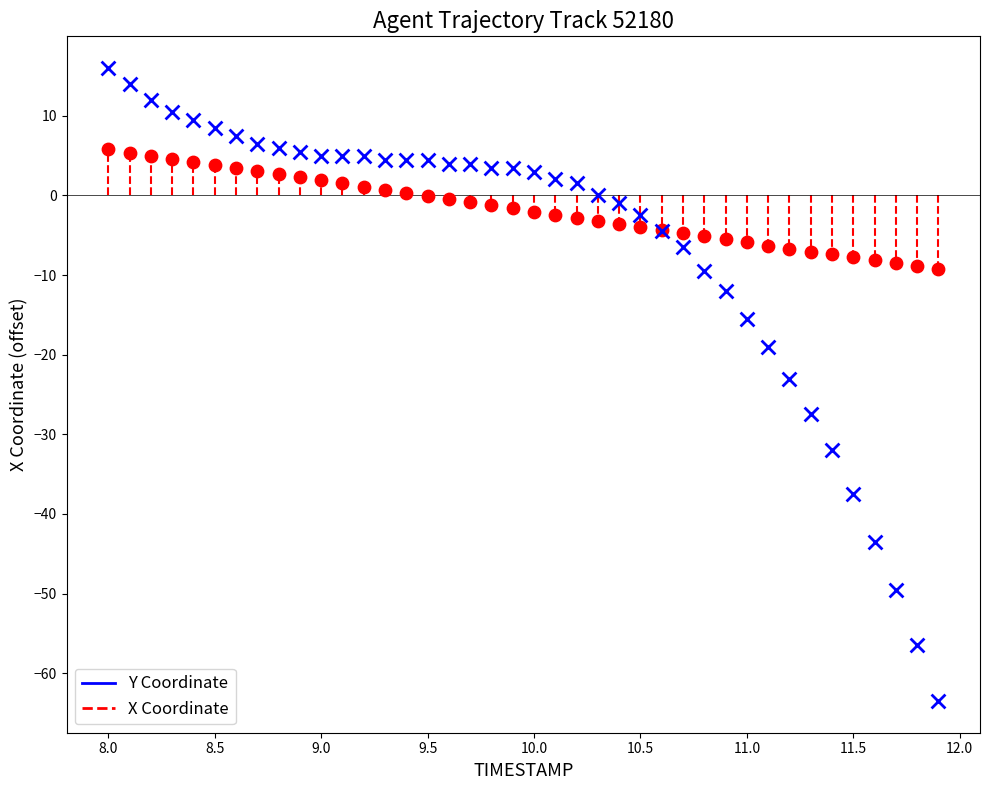

Which series contains the lowest Y value?

Y Coordinate